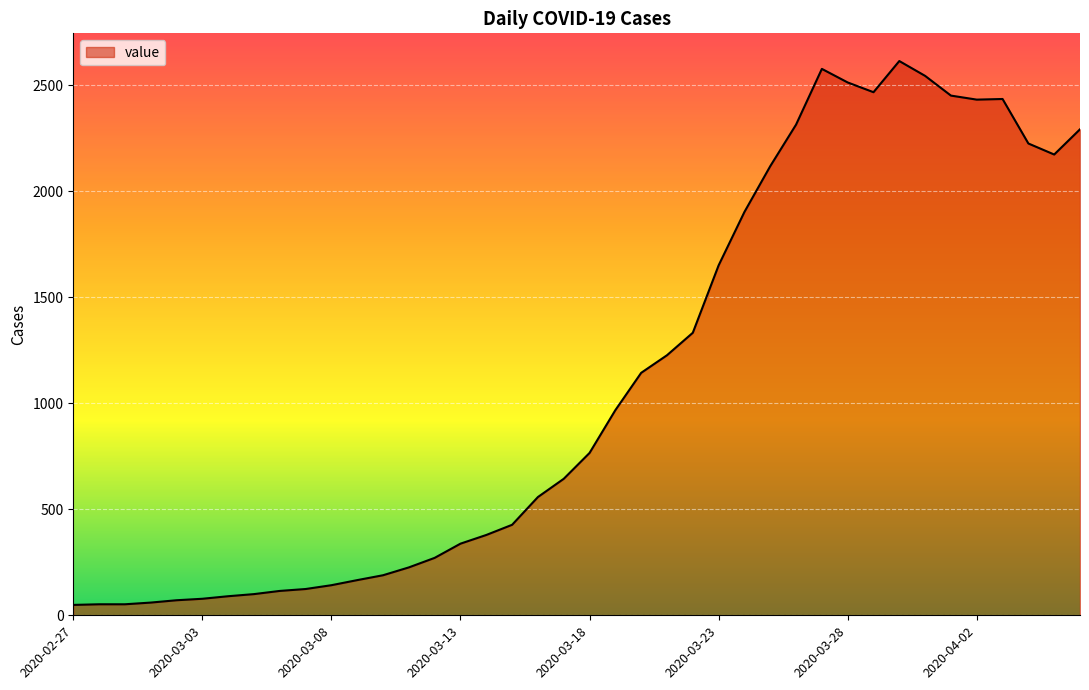

What is the difference between the maximum and minimum values?

2566